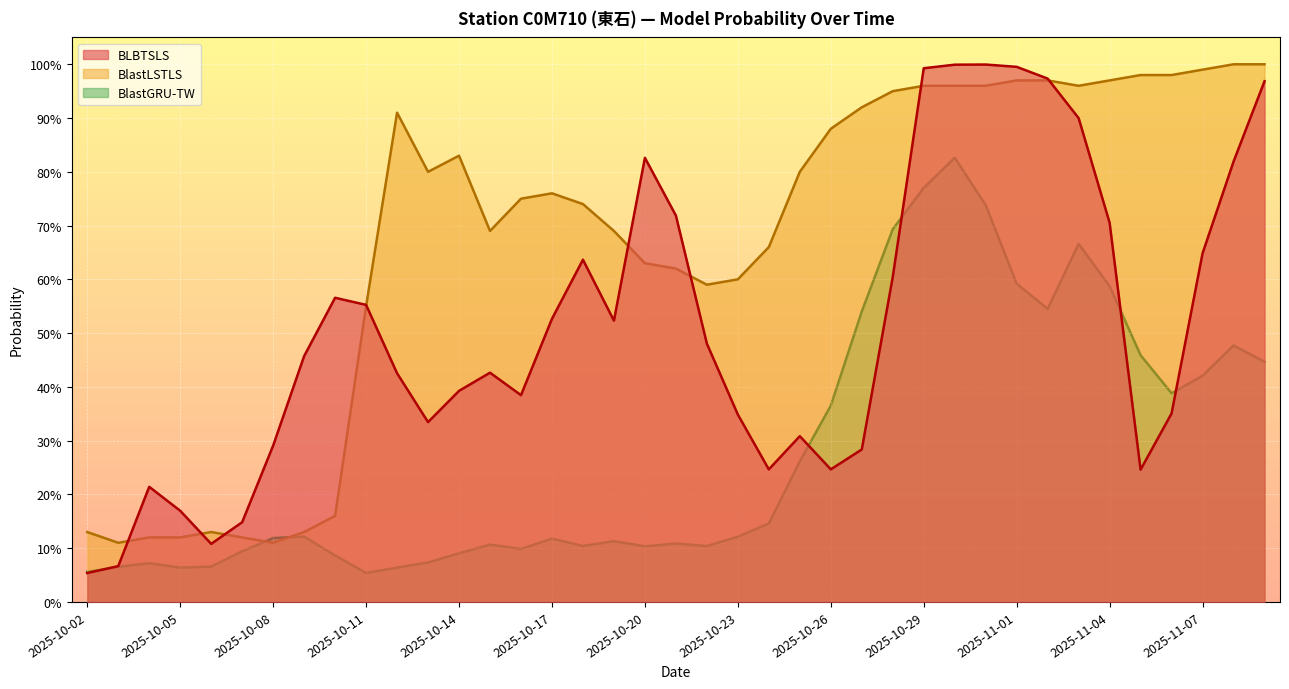

Where is the first local maximum for BlastGRU-TW?

2025-10-04